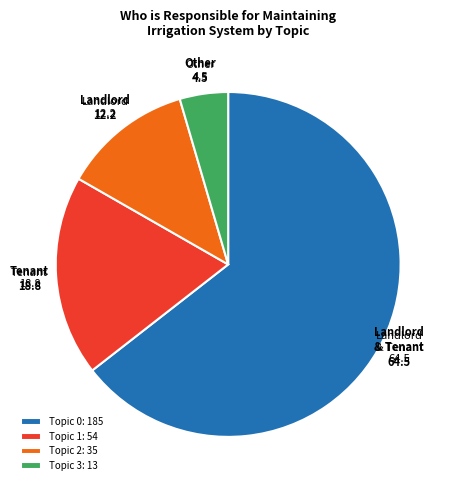

How many slices are in this pie chart?

4